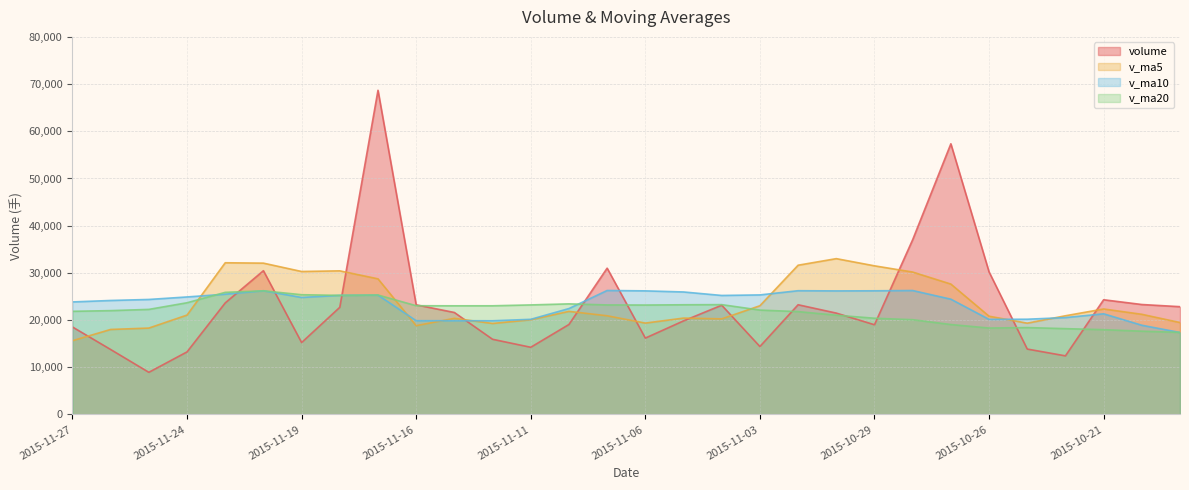

Reading left to right, what are all the values shown in this chart?

volume: 18546.9	13771.2	8939.4	13264.2	23640.4	30464.8	15241.3	22710.4	68686.1	23234.4	21612.6	15935.0	14243.2	19070.8	31003.6	16187.2	19832.0	23155.4	14401.8	23251.8	21483.9	19014.6	37036.5	57353.6	30213.8	13865.8	12424.6	24310.2	23302.6	22843.0
v_ma5: 15632.4	18016.0	18310.0	21064.2	32148.6	32067.4	30297.0	30435.7	28742.3	18819.2	20373.0	19288.0	20067.4	21849.8	20916.0	19365.7	20425.0	20261.5	23037.7	31628.1	33020.5	31496.9	30178.9	27633.6	20823.4	19349.2	20917.5	22355.0	21229.6	19479.8
v_ma10: 23849.9	24156.5	24372.9	24903.2	25483.9	26220.2	24792.5	25251.5	25296.0	19867.6	19869.3	19856.5	20164.5	22443.8	26272.0	26193.1	25960.9	25220.2	25335.7	26225.8	26184.9	26207.2	26267.0	24431.6	20151.6	20186.1	20535.0	21333.8	18908.3	17374.2
v_ma20: 21859.6	22006.5	22268.7	23673.5	25878.0	26206.7	25376.7	25235.9	25315.9	23046.7	23027.1	23031.8	23215.7	23437.7	23211.8	23189.6	23248.0	23277.0	22122.0	21800.0	21035.7	20396.0	20088.0	19060.4	18318.1	18416.8	18189.0	17974.3	17650.6	17400.8